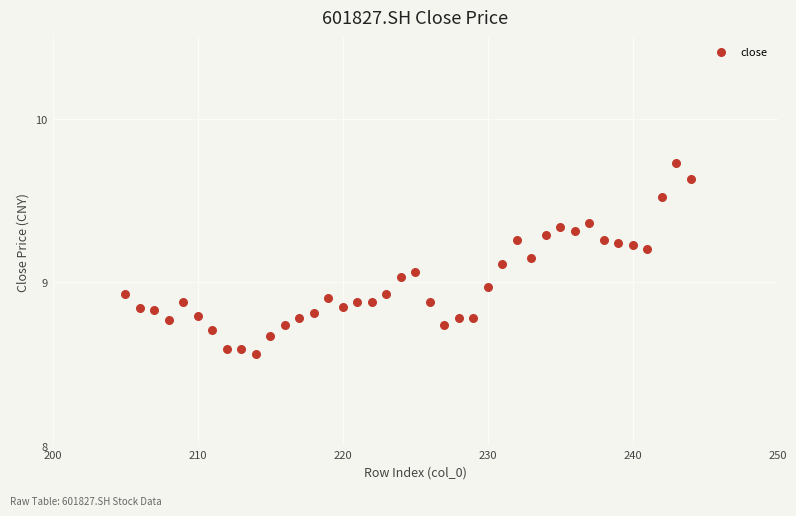

What is the range of Y values (max minus min)?

1.2